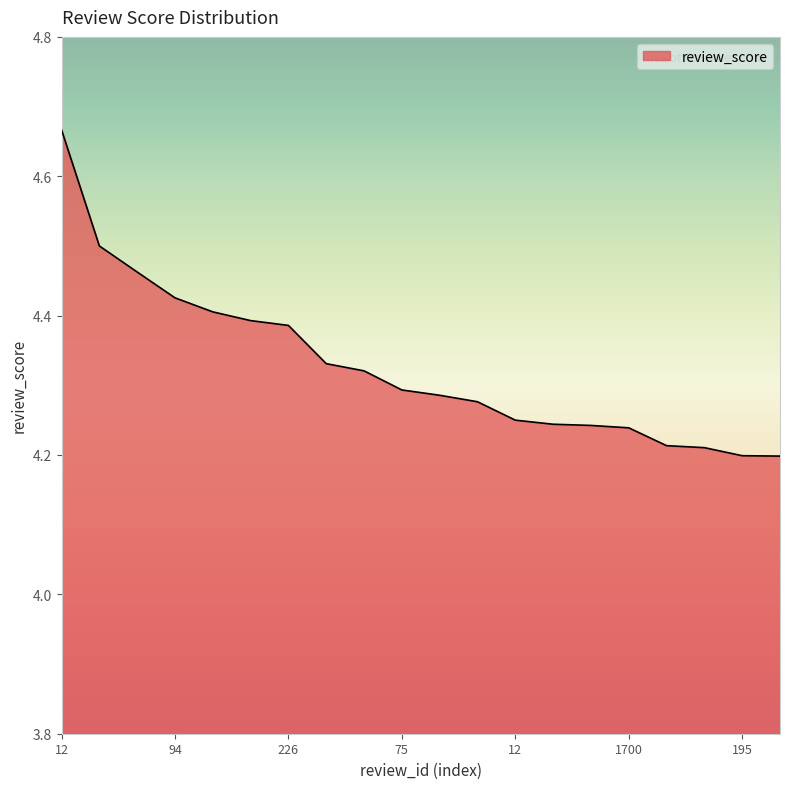

What is the difference between the maximum and minimum values?

0.5